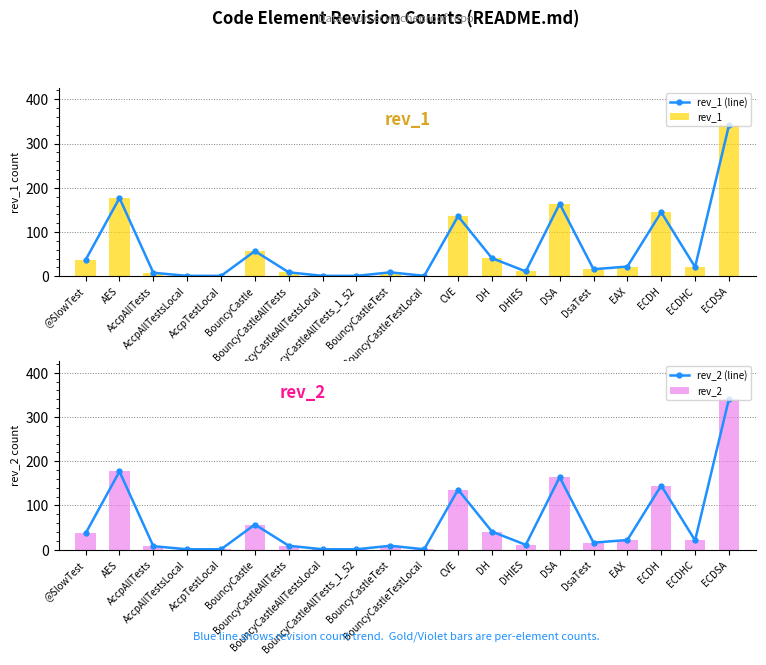

Count the number of categories in the chart.

20